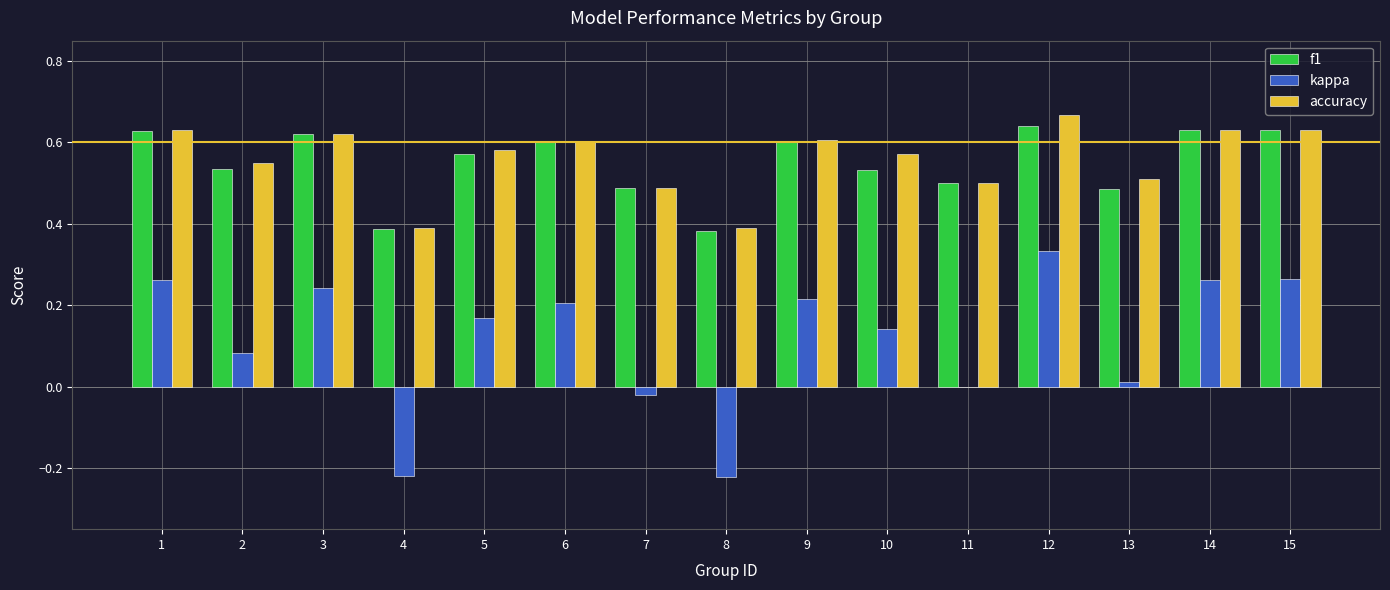

Count the number of categories in the chart.

15